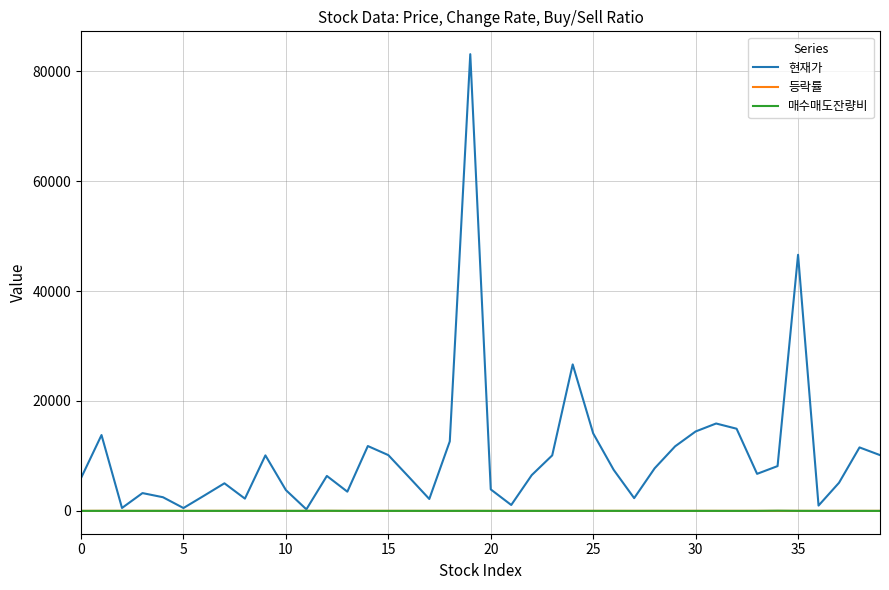

What is the maximum value for 등락률?

9.2